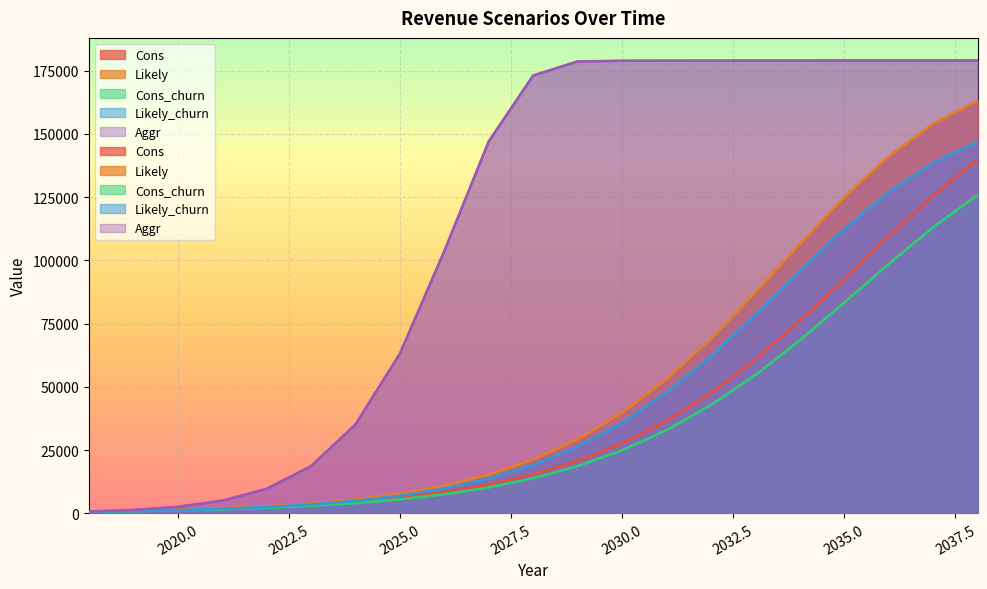

Which category has the highest value in the Likely series?

2038